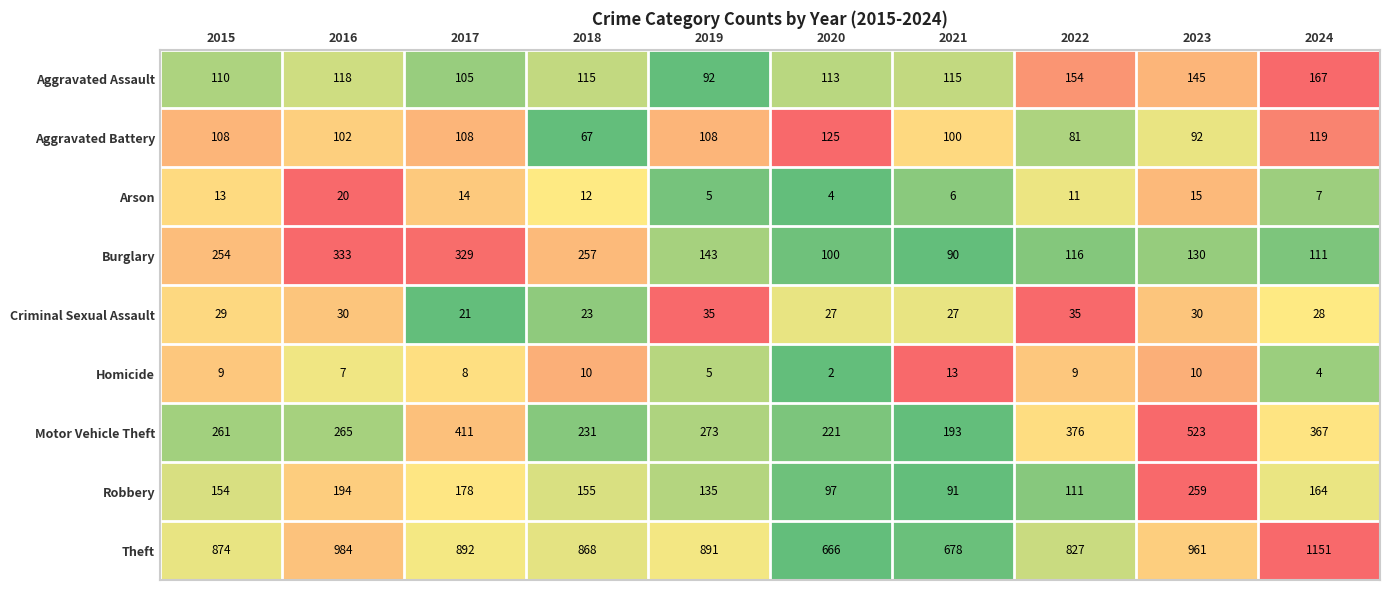

Which series has the widest spread of values?

Theft